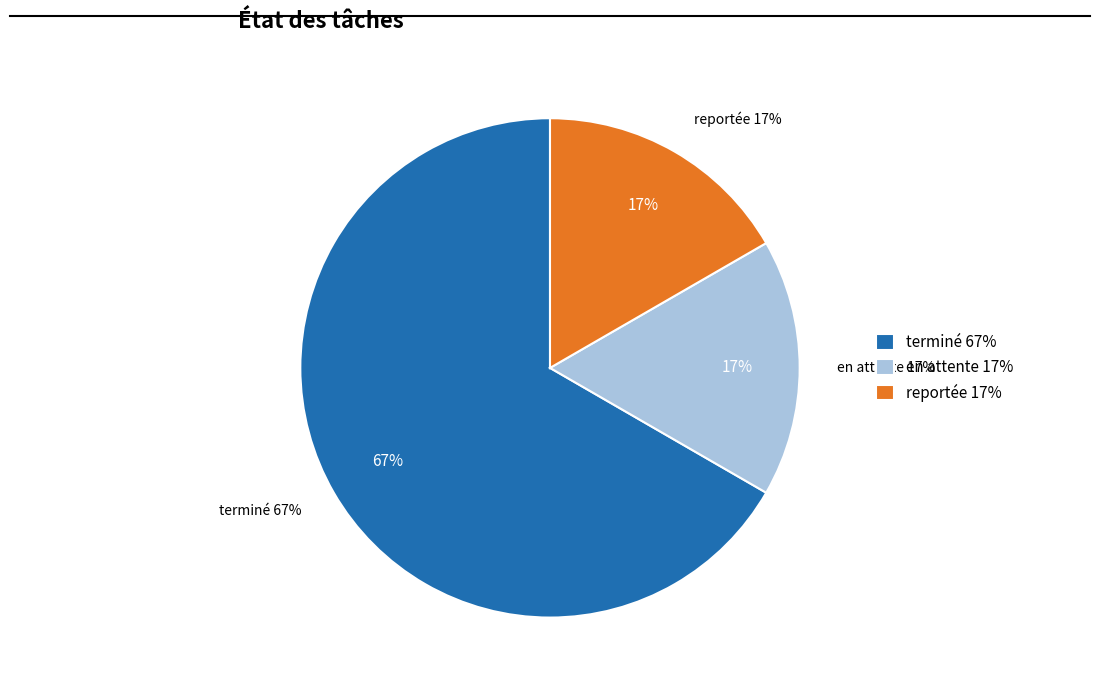

Is it true that en attente is 23% of the pie?

False